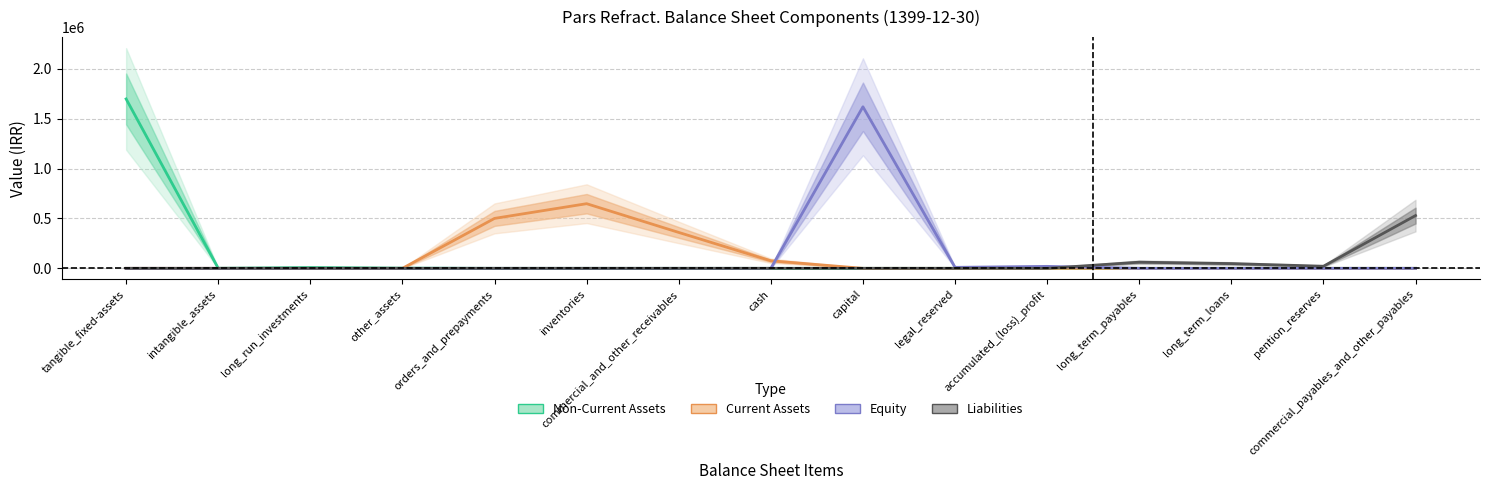

What is the sum of all Liabilities values?

659155